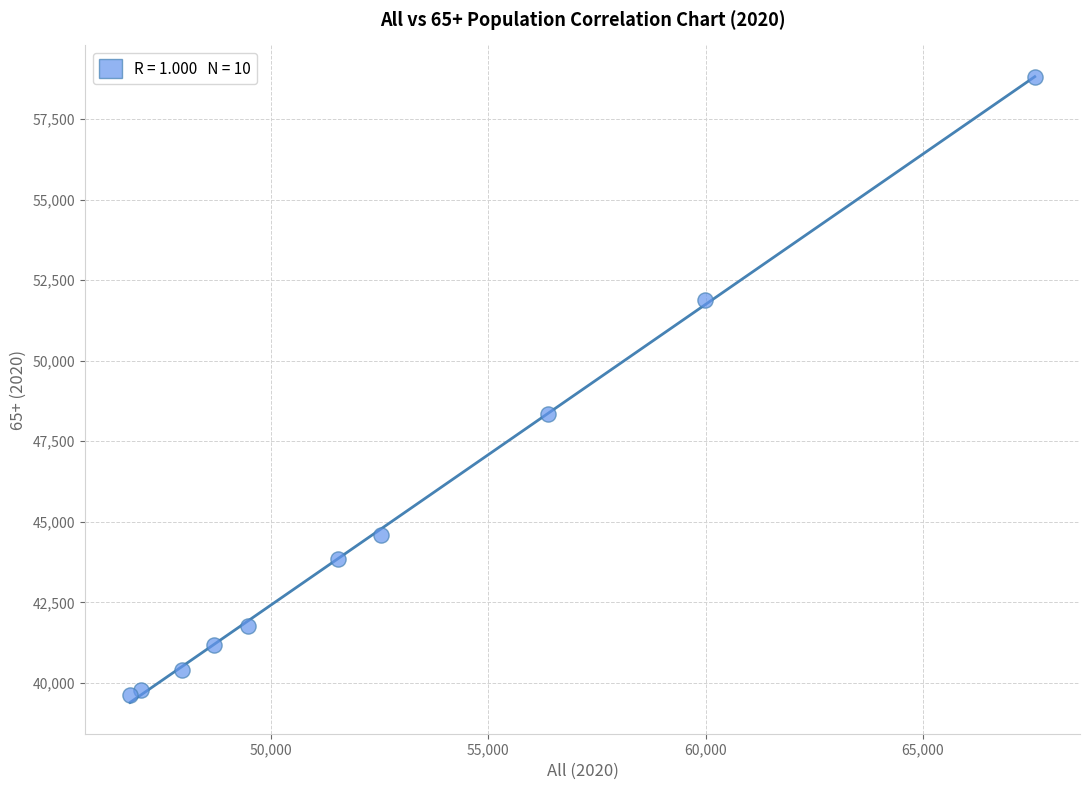

What is the average Y value?

45021